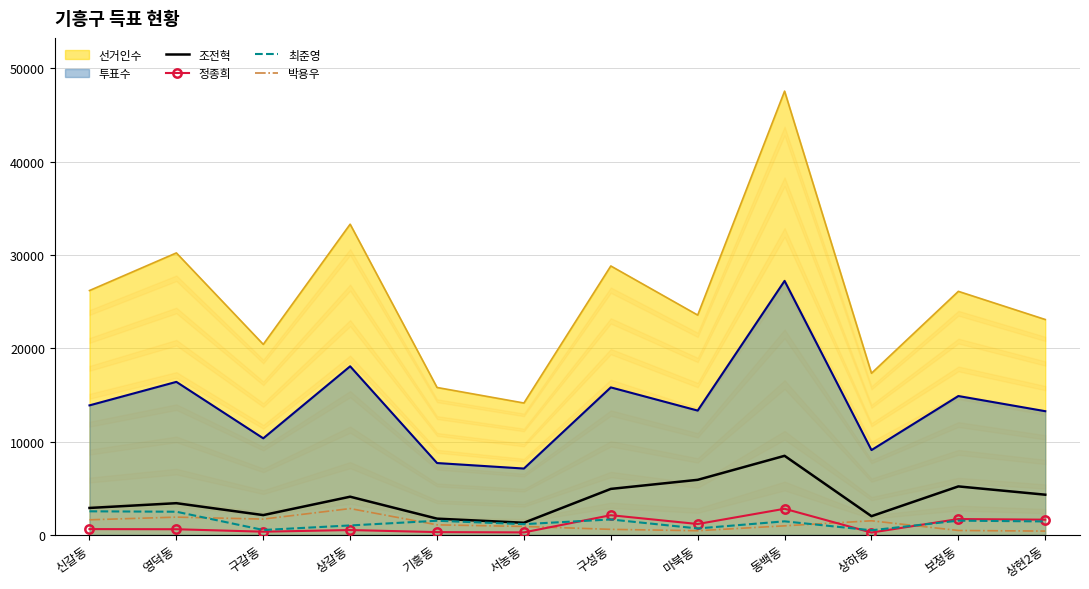

What is the minimum value shown in the chart?

243